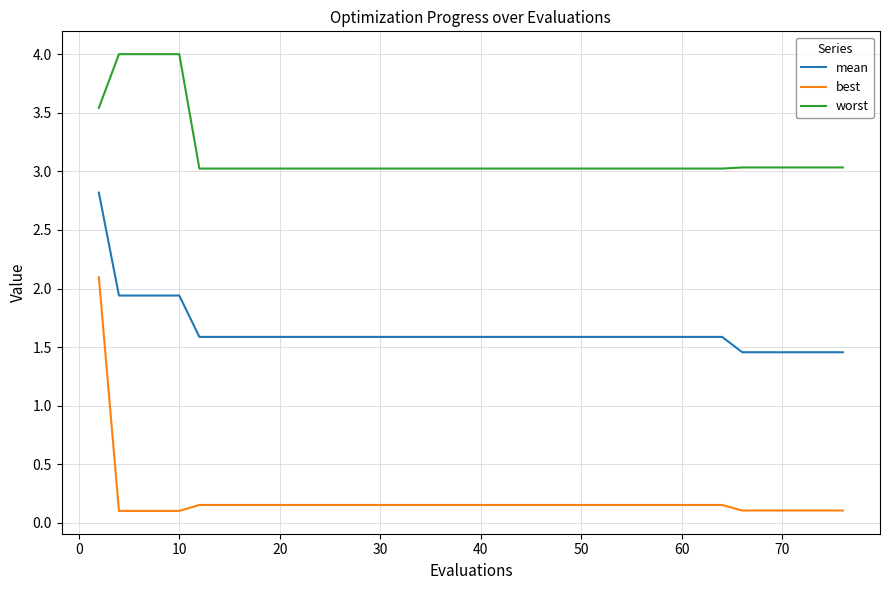

What is the highest value of the worst series?

4.0